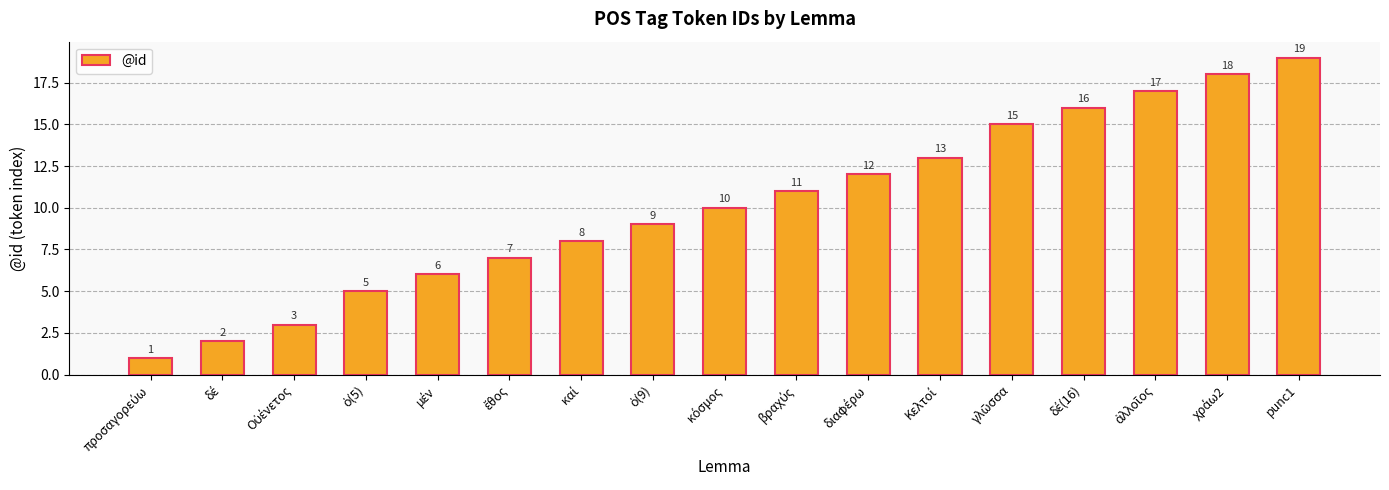

What is the greatest value displayed?

19